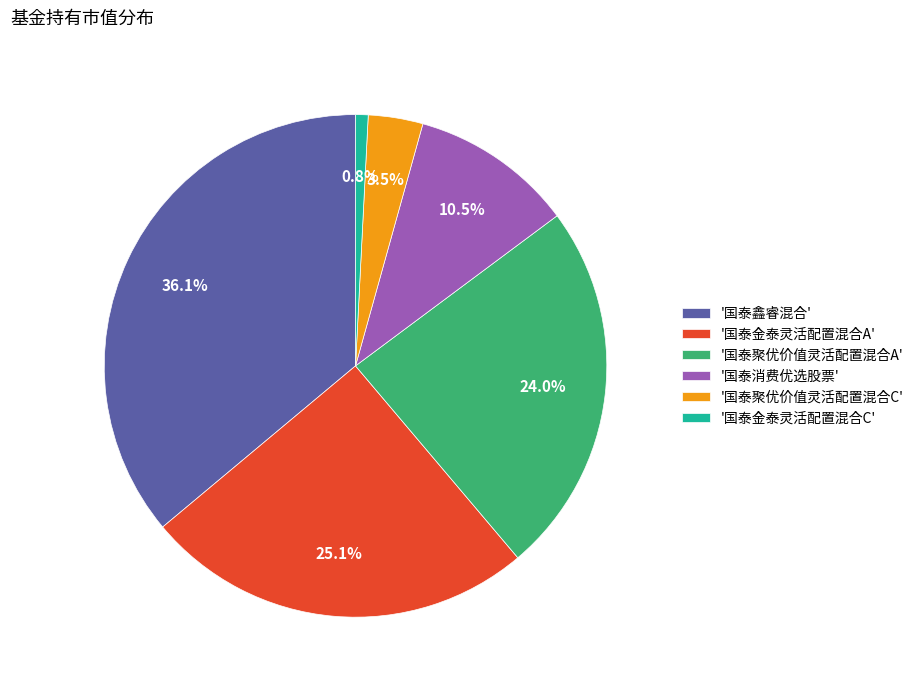

Rank the categories by value from highest to lowest.

'国泰鑫睿混合', '国泰金泰灵活配置混合A', '国泰聚优价值灵活配置混合A', '国泰消费优选股票', '国泰聚优价值灵活配置混合C', '国泰金泰灵活配置混合C'